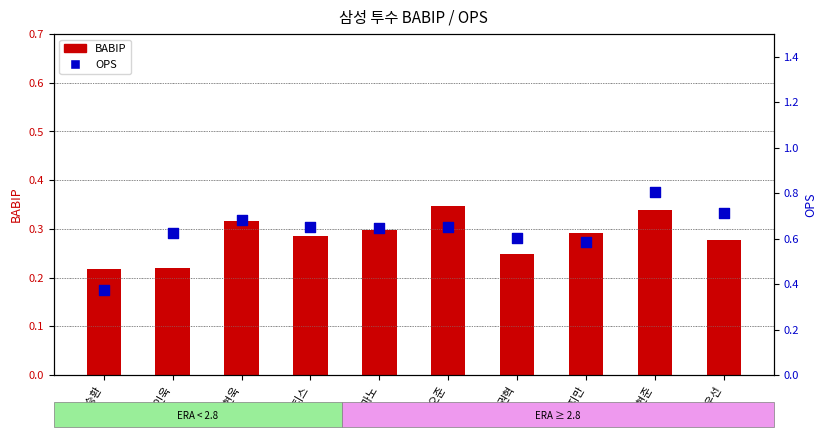

Is the value of BABIP at 매티스 greater than the value of OPS at 권오준?

No